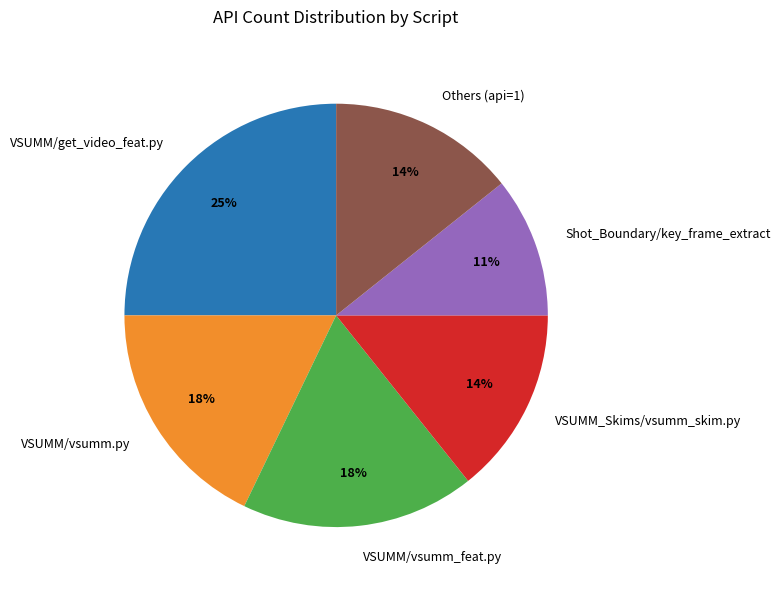

How many segments does this pie chart have?

6